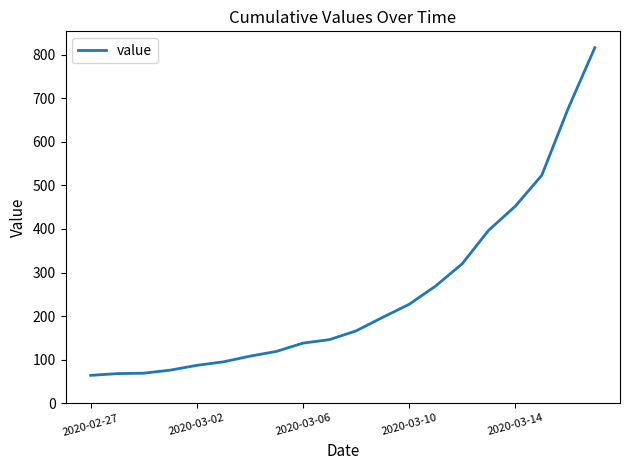

What is the difference between the maximum and minimum values?

752